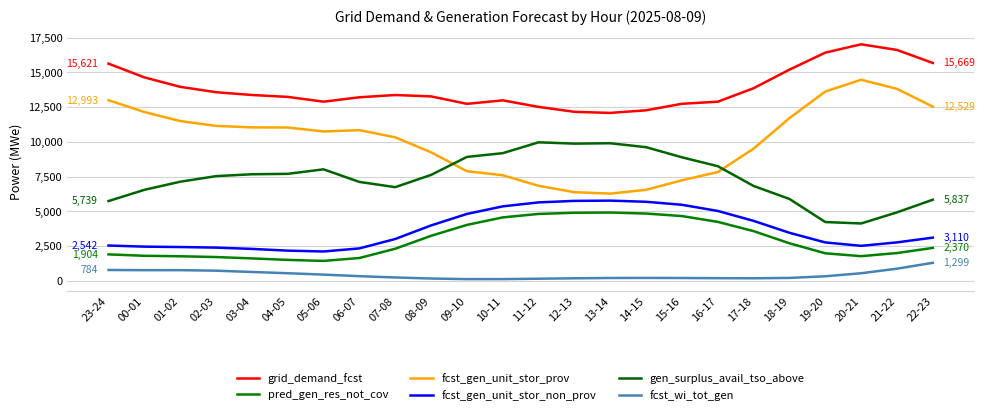

Where is the first local maximum for fcst_wi_tot_gen?

01-02